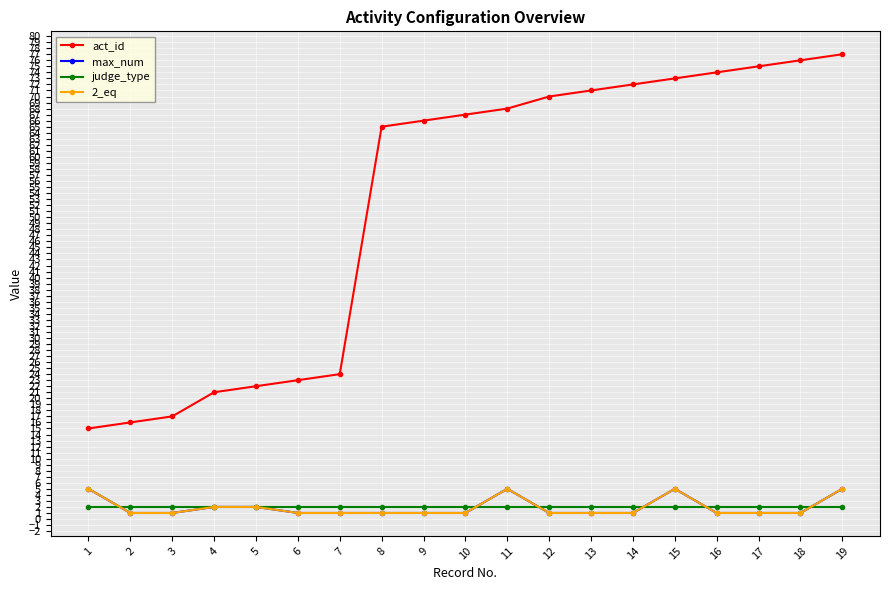

How many lines are shown in the chart?

4